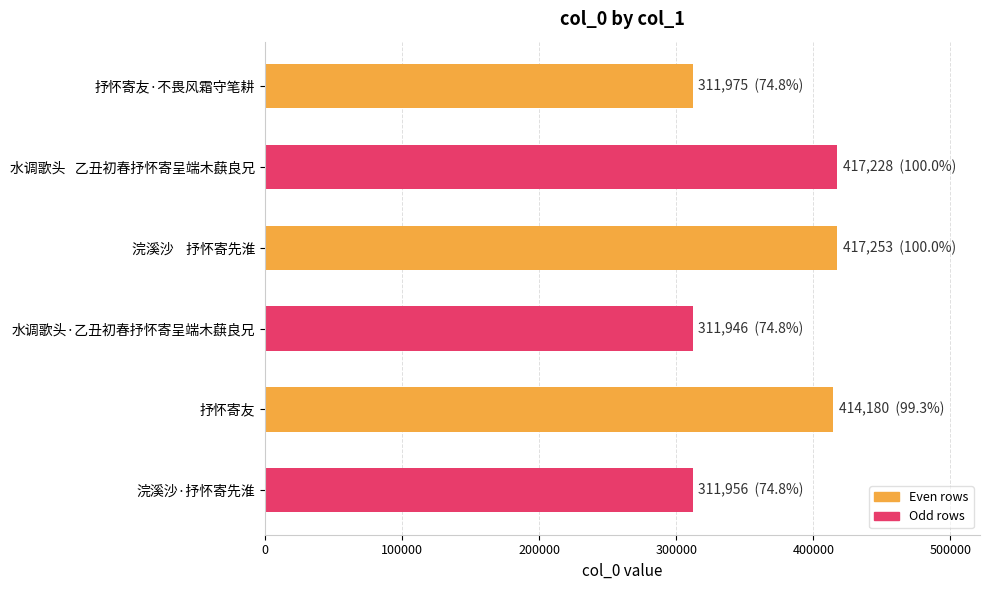

What is the change in value from 抒怀寄友·不畏风霜守笔耕 to 水调歌头   乙丑初春抒怀寄呈端木蕻良兄?

+105253